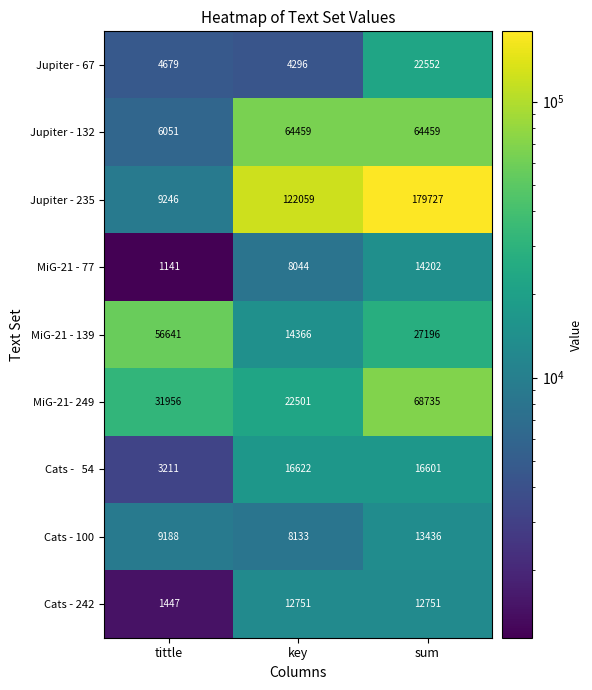

What is the average value of the MiG-21 - 139 series?

32734